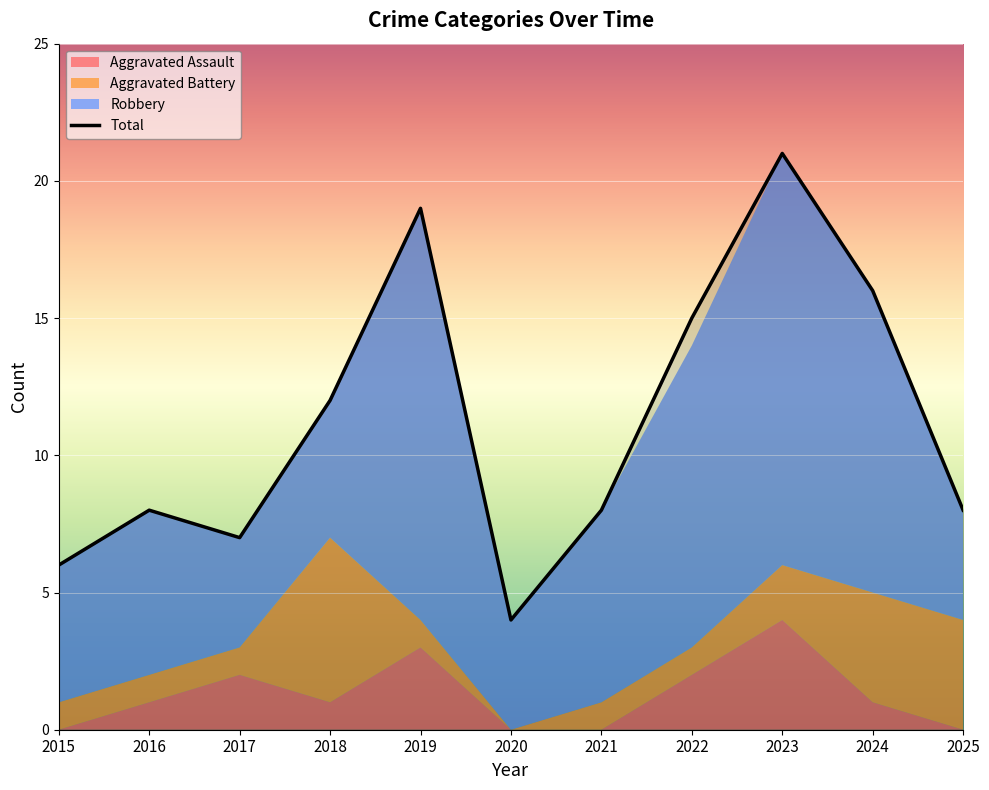

What is the sum of all Aggravated Assault values?

14